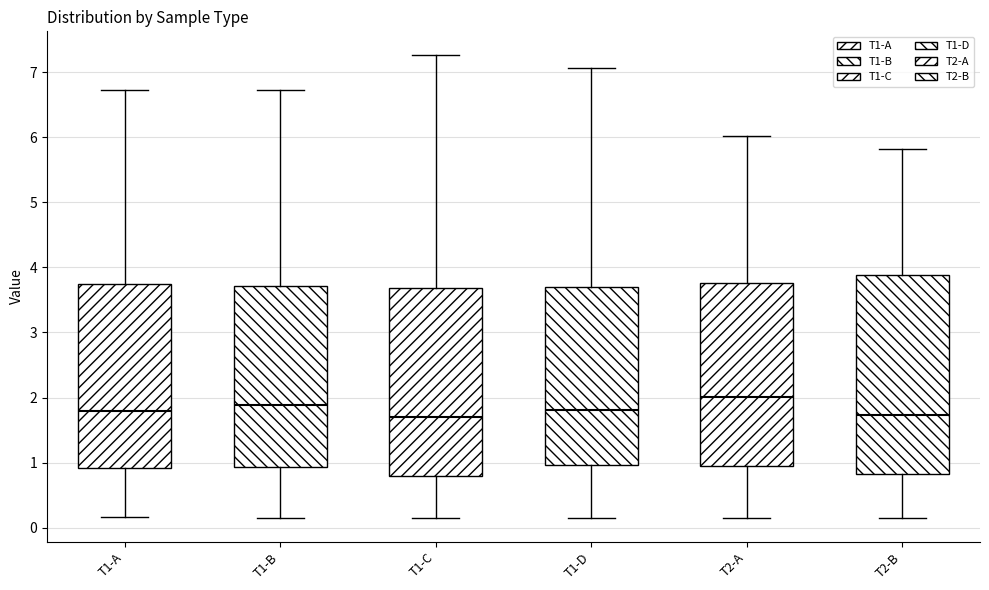

Which box is the tallest, from its lower edge to its upper edge?

T2-B